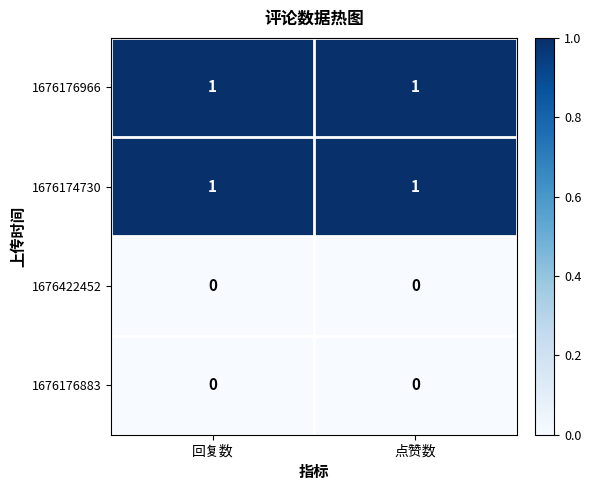

Reading right to left, what are all the values shown in this chart?

1676176966: 1	1
1676174730: 1	1
1676422452: 0	0
1676176883: 0	0